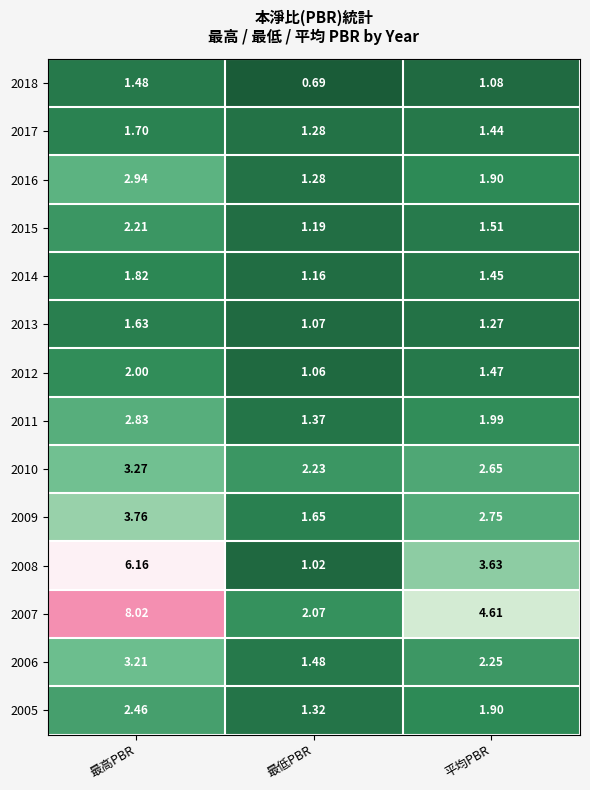

List the labels in order of 2014 value, smallest first.

最低PBR, 平均PBR, 最高PBR